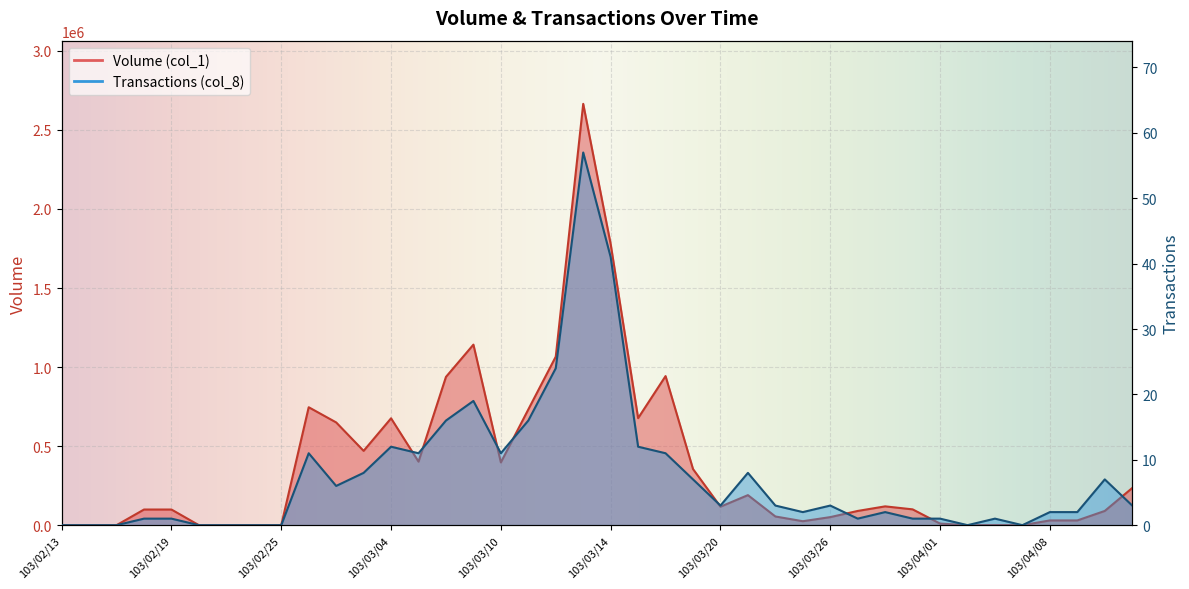

Which has a higher value, 103/03/18 or 103/03/14?

103/03/14